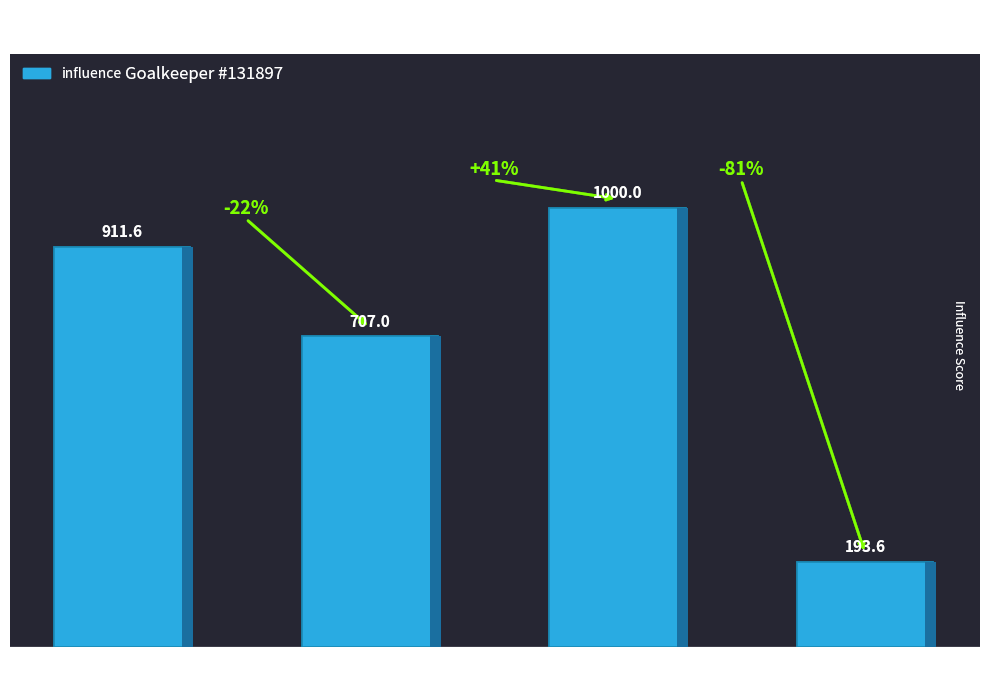

The value at 2020/21 is 193.6. True or false?

True